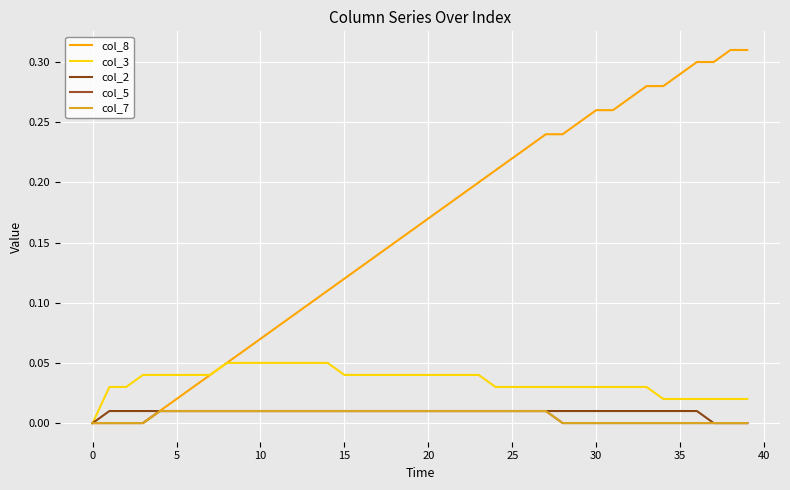

What is the maximum value shown in the chart?

0.3